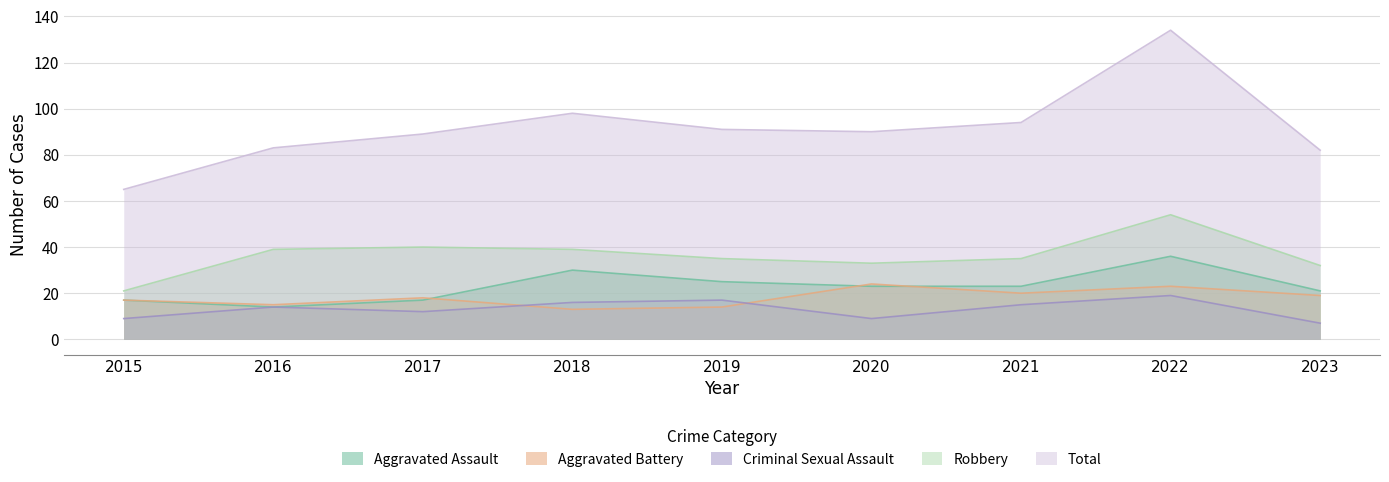

True or false: Robbery has a value of 54 at 2022.

True